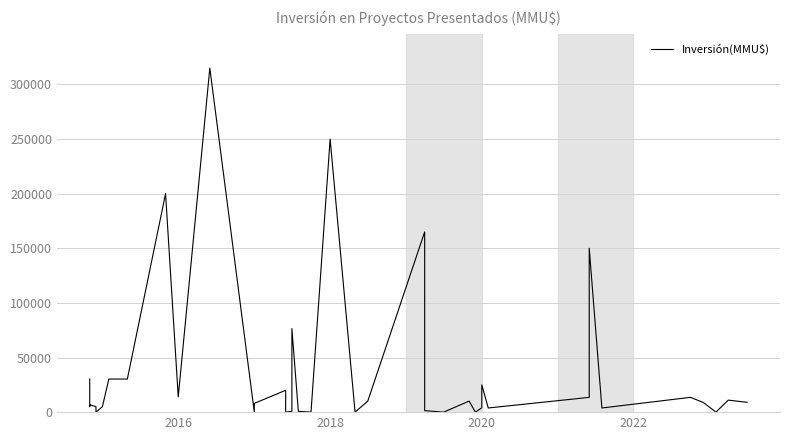

Count the number of values greater than 9000.

19